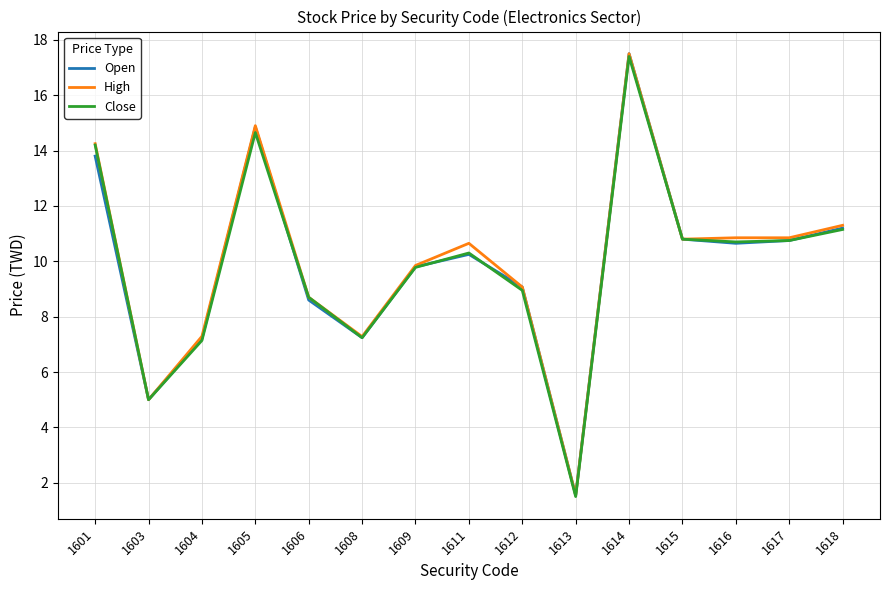

True or false: Open has a value of 13.8 at 1601.

True